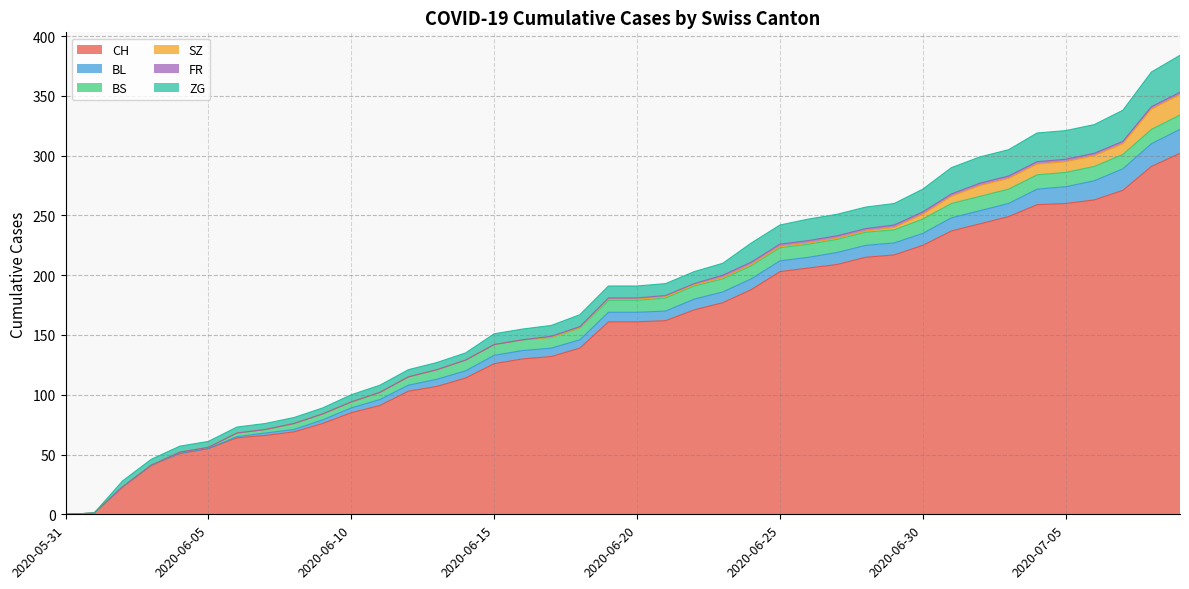

At which label is CH closest to 151?

2020-06-19